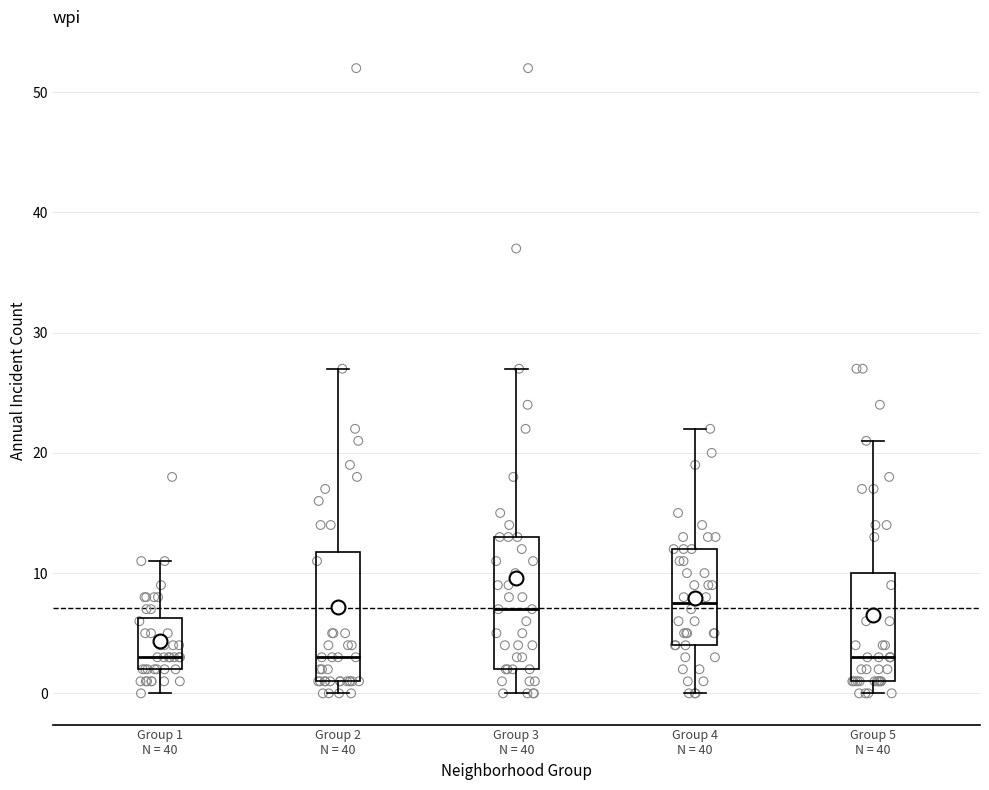

Reading left to right, read every box against the y-axis: the position of its median line, the range the box covers, and the ends of its whiskers. The values are not printed on the chart, so give them approximately, as read against the axis.

Group 1 N = 40: median 3, box 2 to 6, whiskers 0 to 11
Group 2 N = 40: median 3, box 1 to 12, whiskers 0 to 27
Group 3 N = 40: median 7, box 2 to 13, whiskers 0 to 27
Group 4 N = 40: median 8, box 4 to 12, whiskers 0 to 22
Group 5 N = 40: median 3, box 1 to 10, whiskers 0 to 21